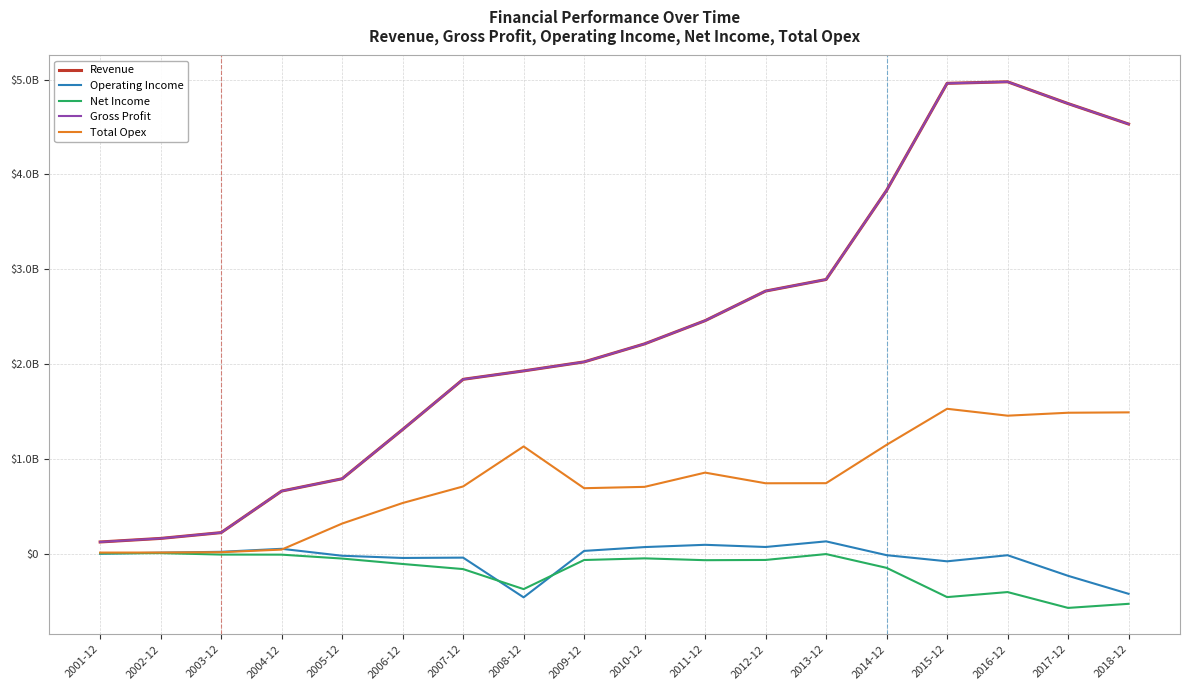

Which series has the largest total across all categories?

Revenue